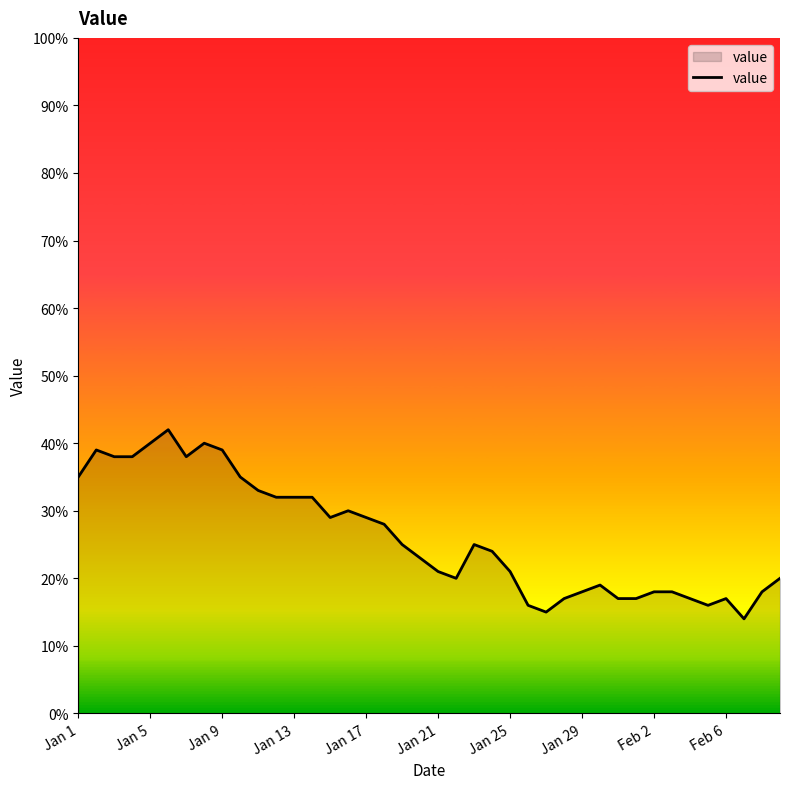

What is the maximum value shown in the chart?

42